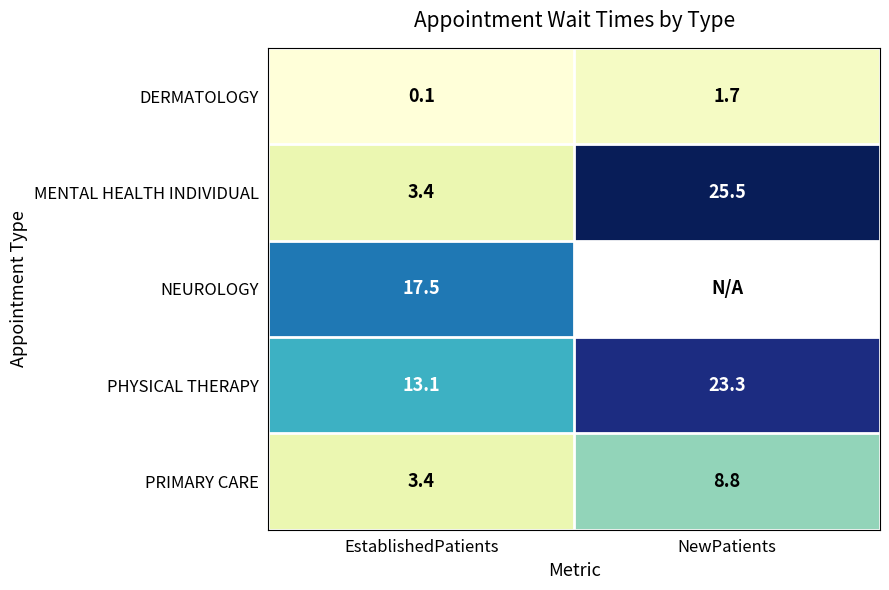

Which category has the lowest value in the MENTAL HEALTH INDIVIDUAL series?

EstablishedPatients